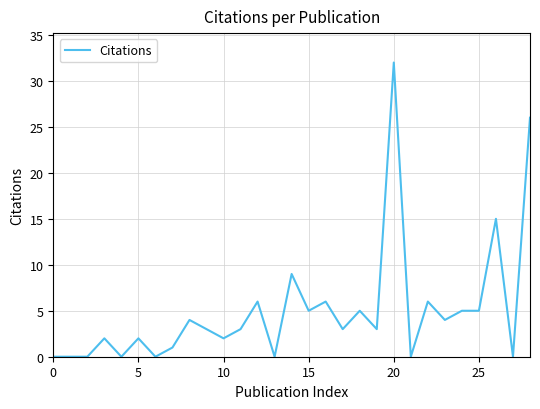

What is the maximum value shown in the chart?

32